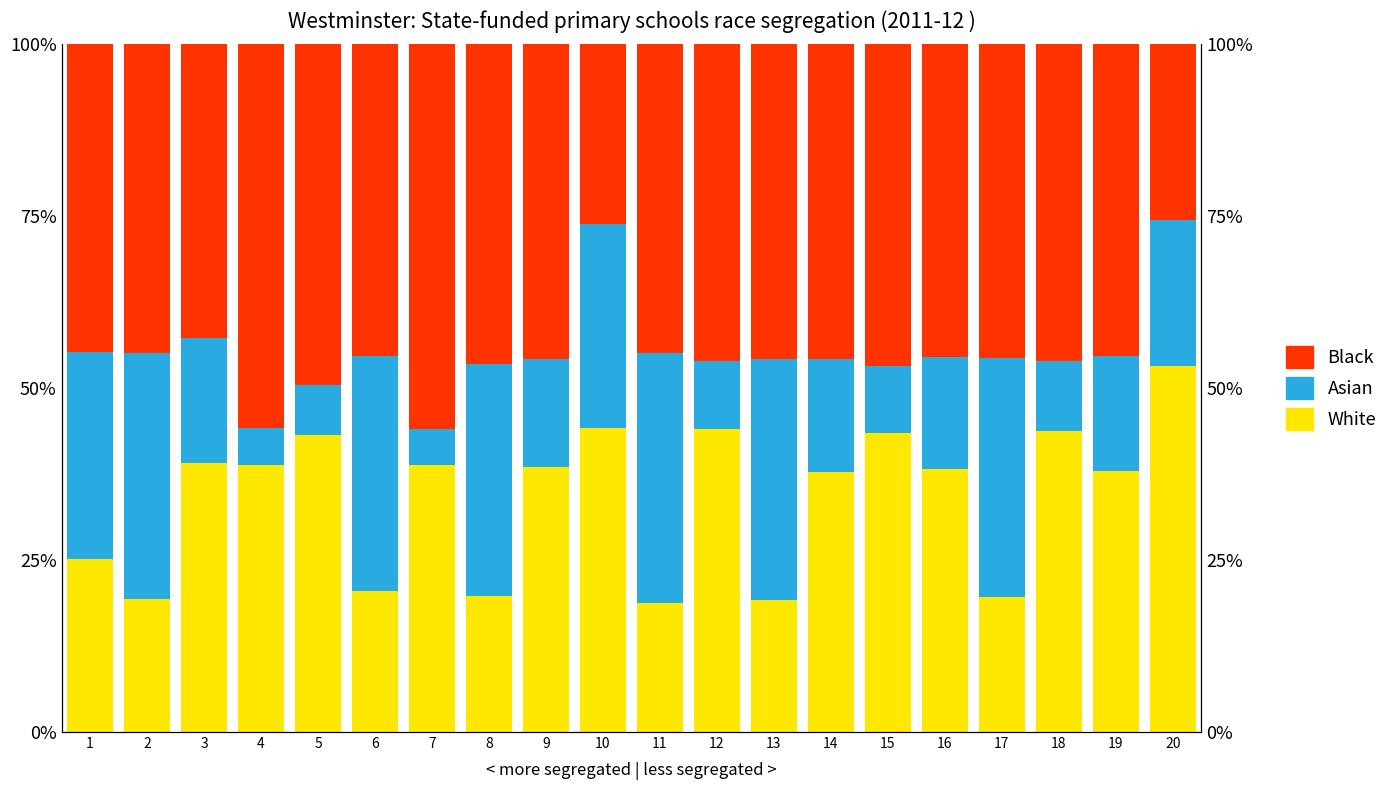

Between 3 and 15, which series saw the biggest shift?

Asian